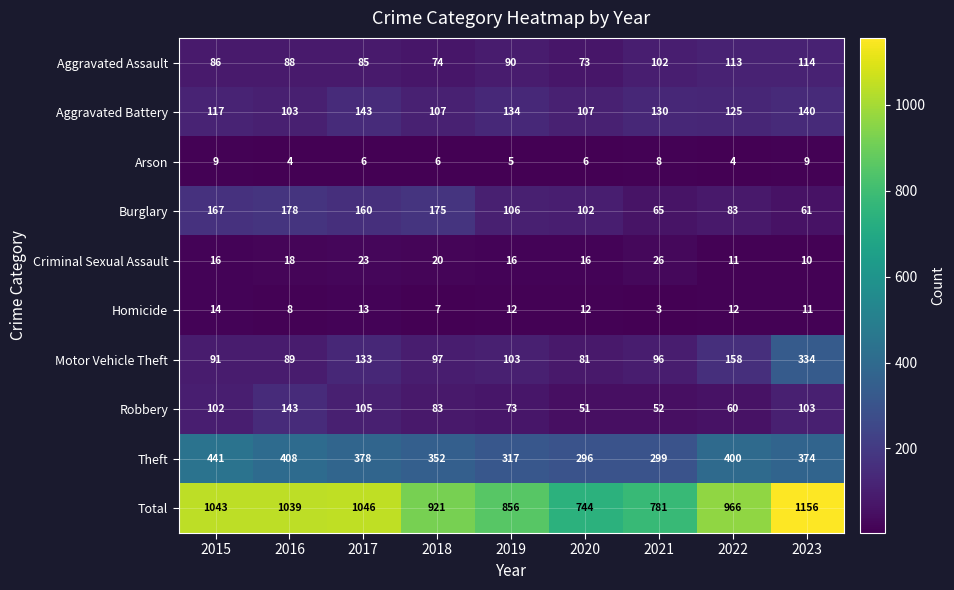

Rank the series at 2015 from lowest to highest value.

Arson, Homicide, Criminal Sexual Assault, Aggravated Assault, Motor Vehicle Theft, Robbery, Aggravated Battery, Burglary, Theft, Total